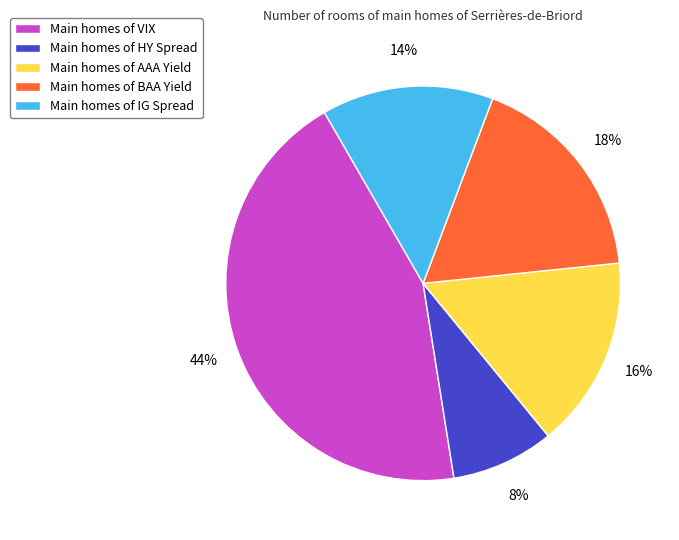

How many slices are in this pie chart?

5